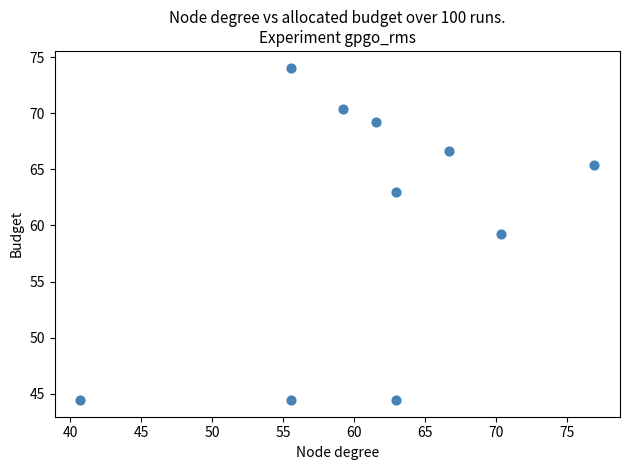

What is the range of Y values (max minus min)?

29.6